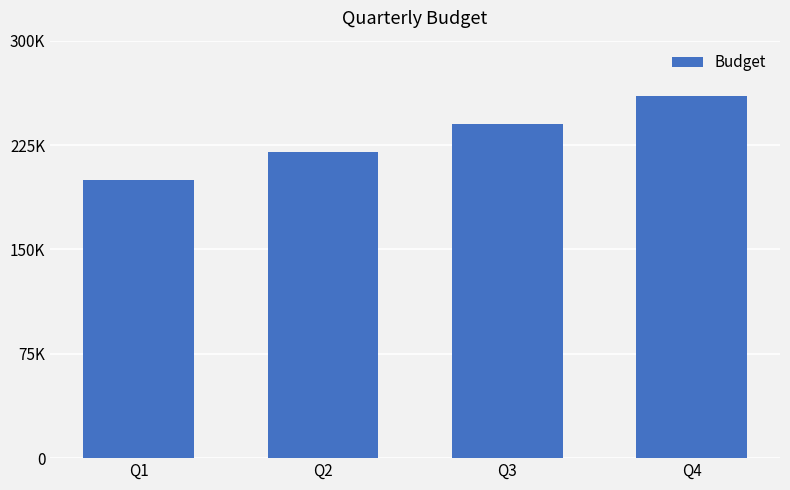

Are the bars horizontal?

No